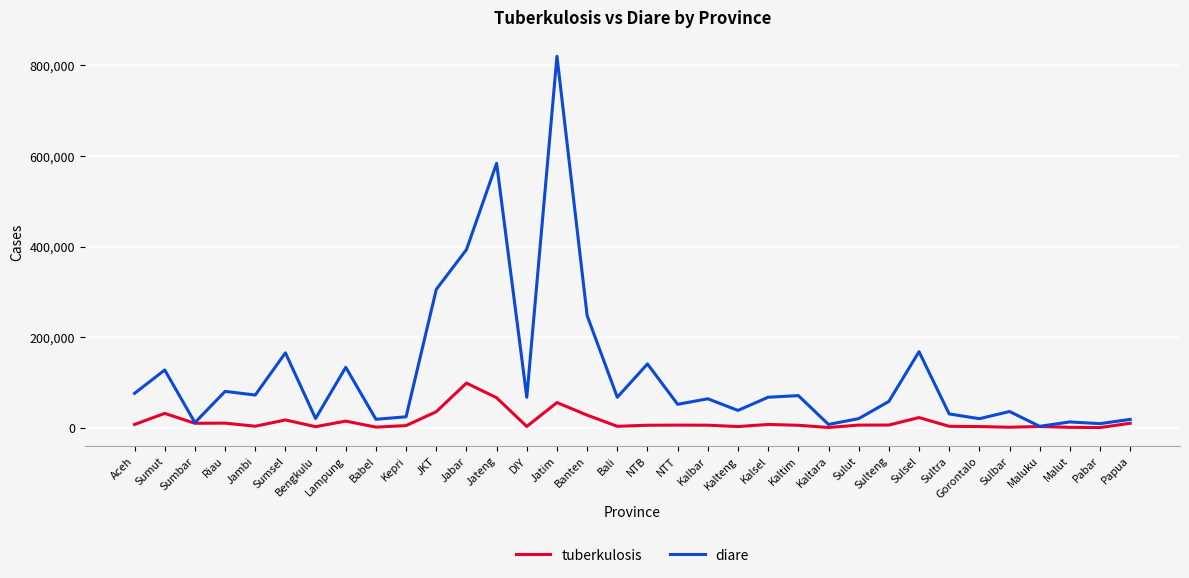

In diare, how many points are lower than both neighbors (excluding endpoints)?

12